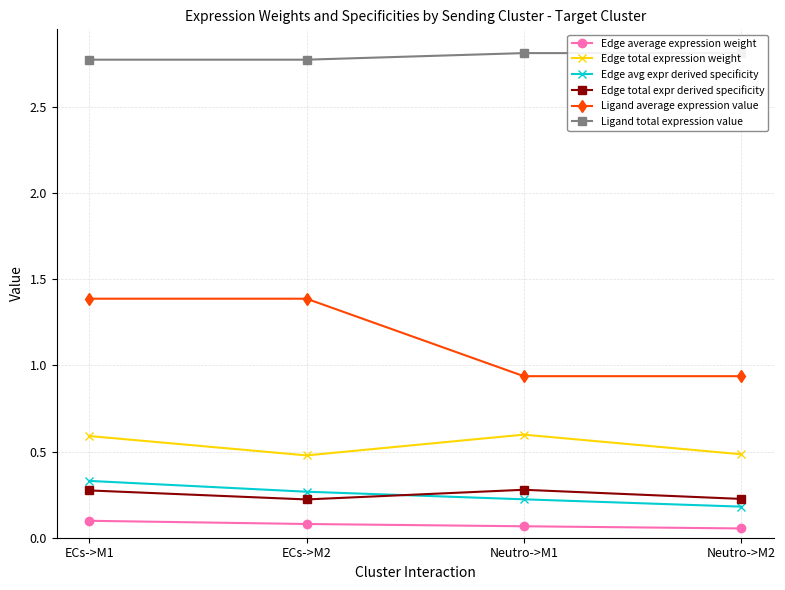

Is it true that Ligand average expression value equals 0.4 at Neutro->M2?

False